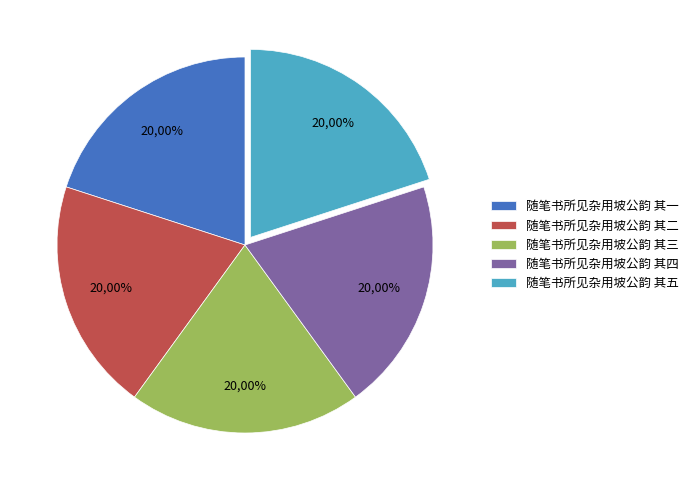

To the nearest percent, what is the average slice percentage?

20%